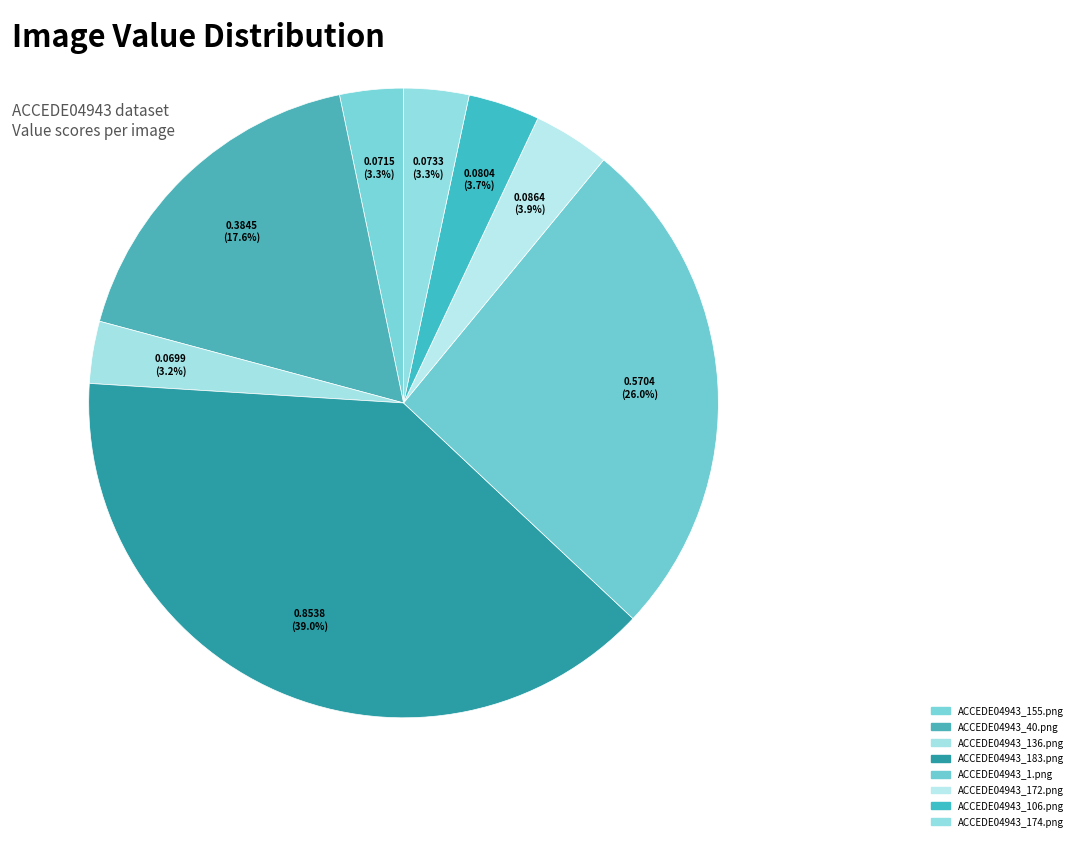

True or false: ACCEDE04943_106.png accounts for 4% of the total.

True